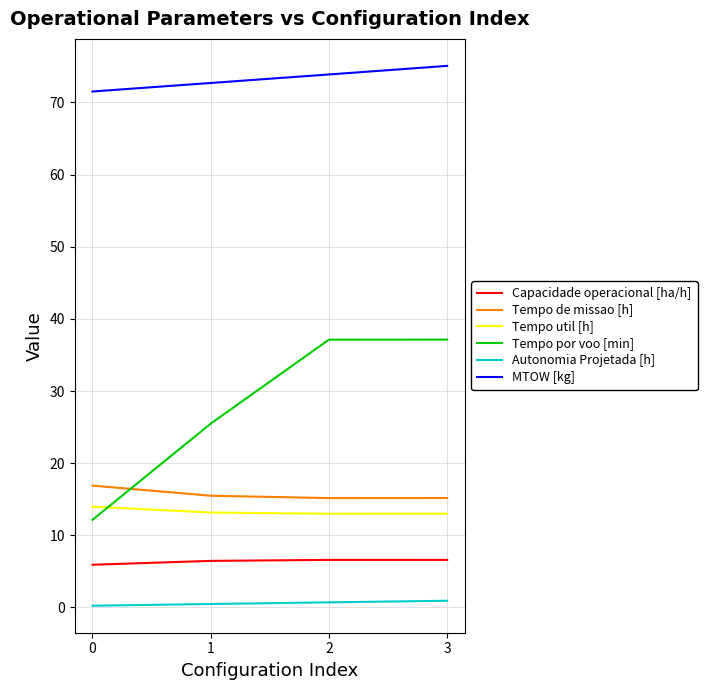

True or false: Tempo de missao [h] and Autonomia Projetada [h] cross at least once.

False